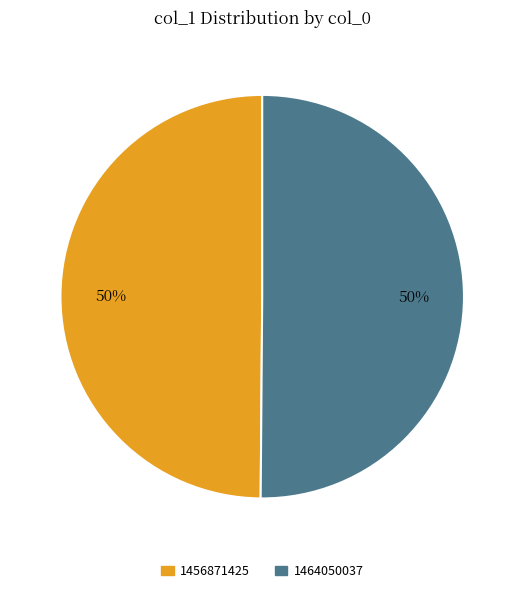

The 1456871425 slice represents 42% of the pie. True or false?

False